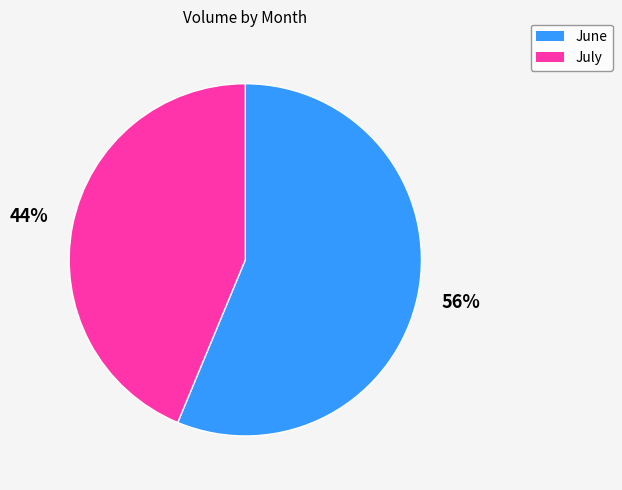

To the nearest percent, what is the average slice percentage?

50%